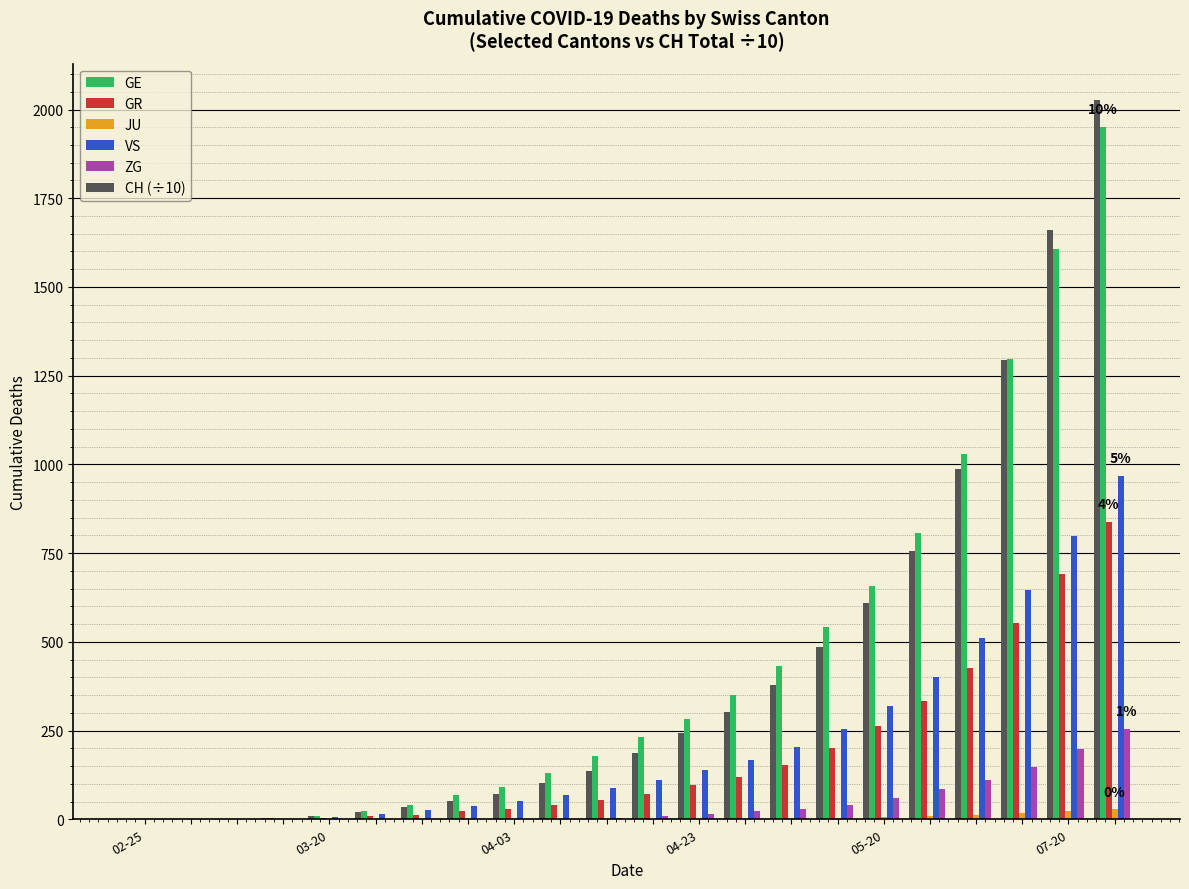

How many groups of bars are there?

22